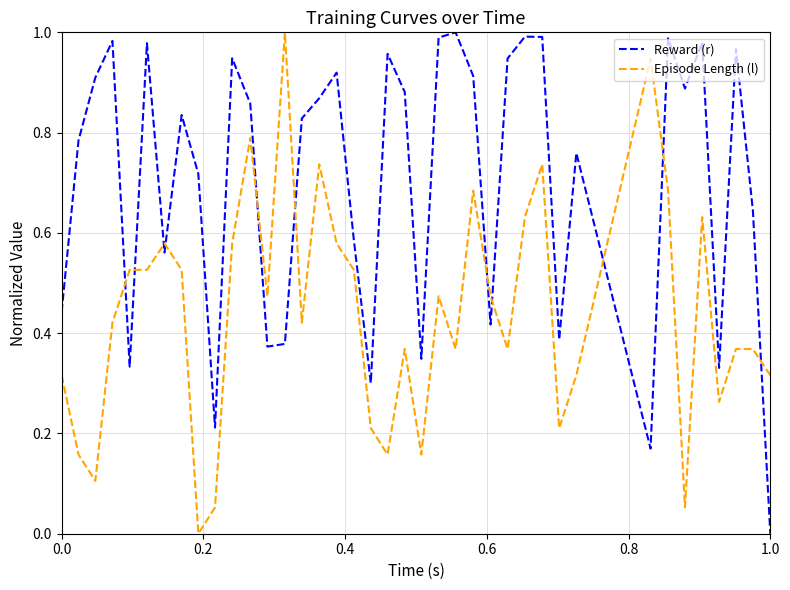

List the series in order of their overall mean, highest first.

Reward (r), Episode Length (l)